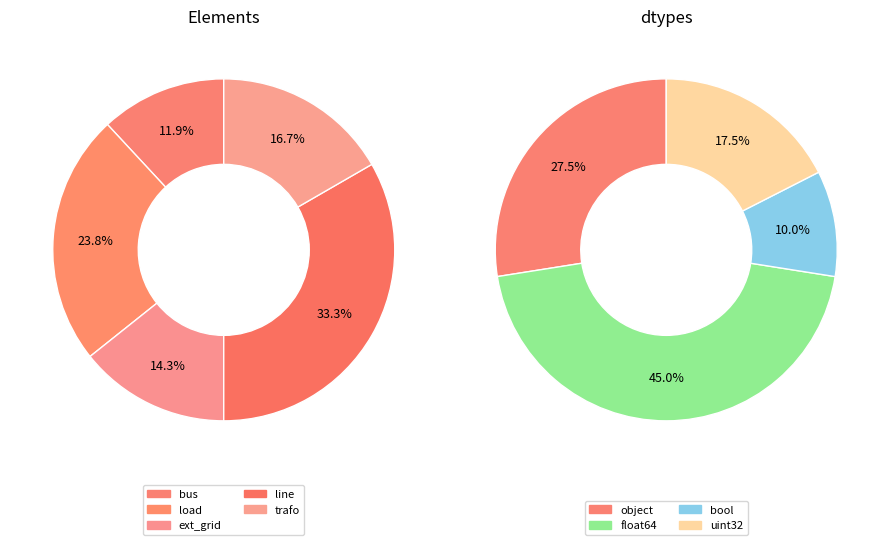

Between bus and trafo, which is larger?

trafo